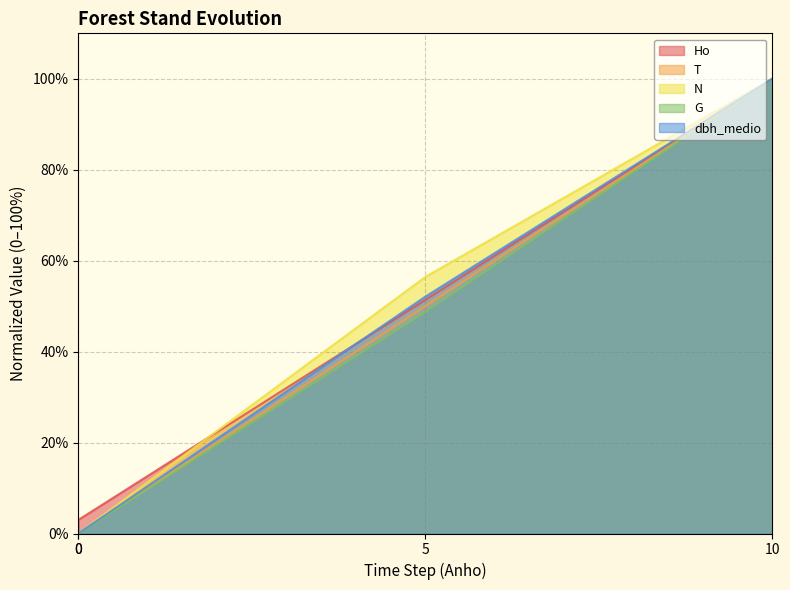

True or false: dbh_medio and N intersect in this chart.

False